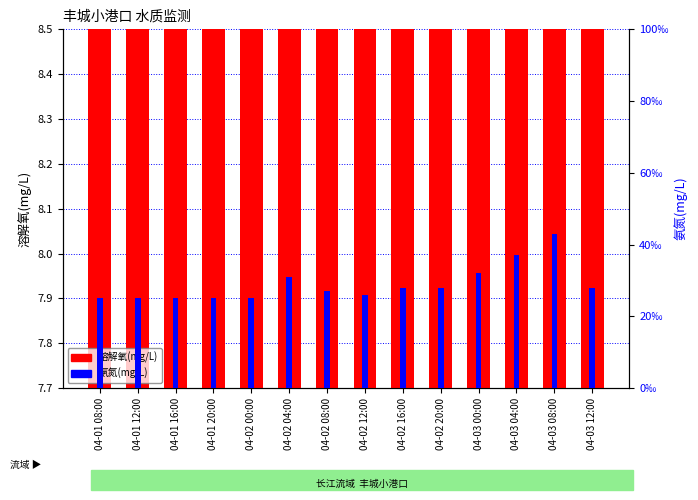

Reading left to right, list all the values displayed in this chart.

溶解氧(mg/L): 04-01 08:00=8.2	04-01 12:00=8.3	04-01 16:00=8.1	04-01 20:00=8.1	04-02 00:00=8.0	04-02 04:00=8.1	04-02 08:00=8.0	04-02 12:00=8.1	04-02 16:00=8.0	04-02 20:00=8.0	04-03 00:00=7.9	04-03 04:00=7.8	04-03 08:00=7.9	04-03 12:00=8.0
氨氮(mg/L): 04-01 08:00=0.0	04-01 12:00=0.0	04-01 16:00=0.0	04-01 20:00=0.0	04-02 00:00=0.0	04-02 04:00=0.0	04-02 08:00=0.0	04-02 12:00=0.0	04-02 16:00=0.0	04-02 20:00=0.0	04-03 00:00=0.0	04-03 04:00=0.0	04-03 08:00=0.0	04-03 12:00=0.0